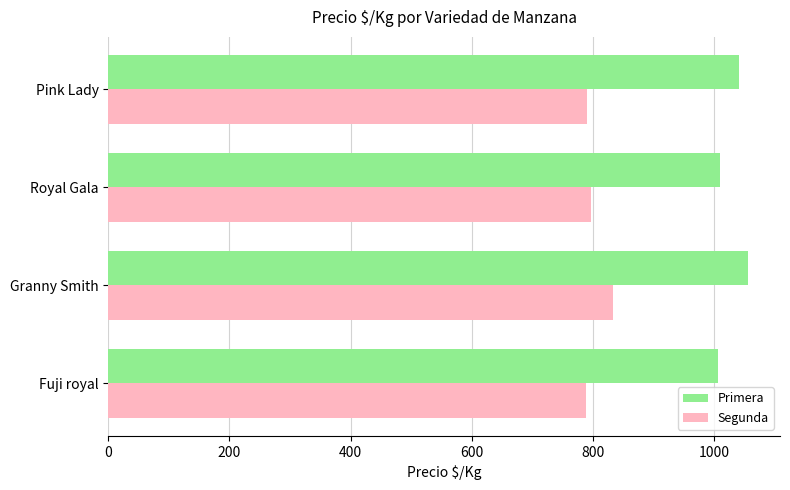

List the series in order of their peak value, highest first.

Primera, Segunda